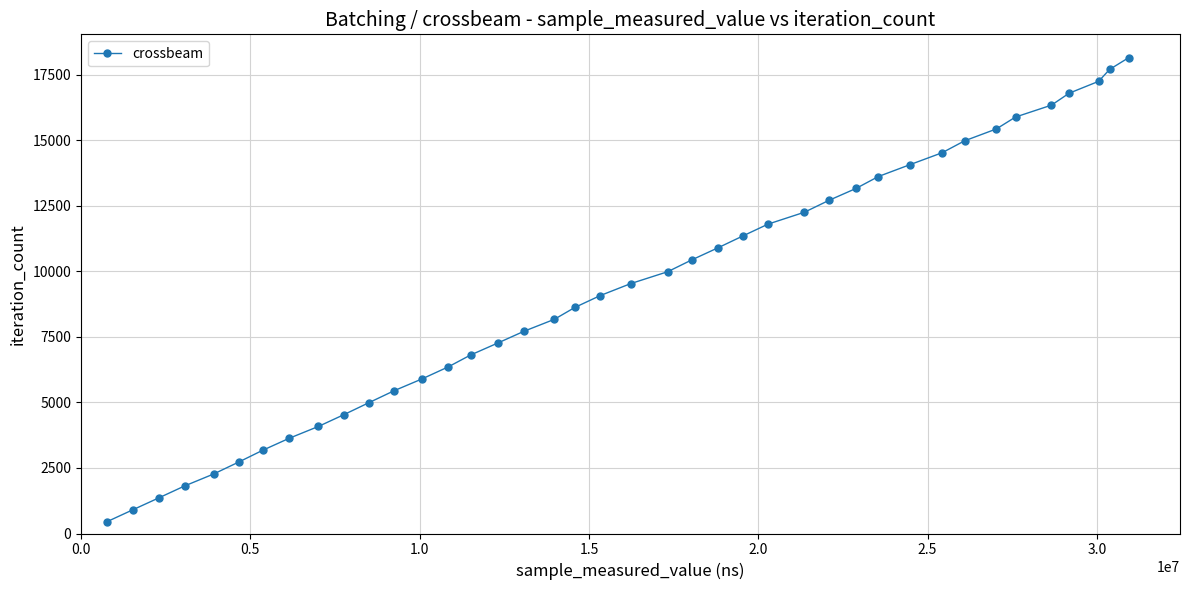

What is the value of the 18th point from the left?

8172